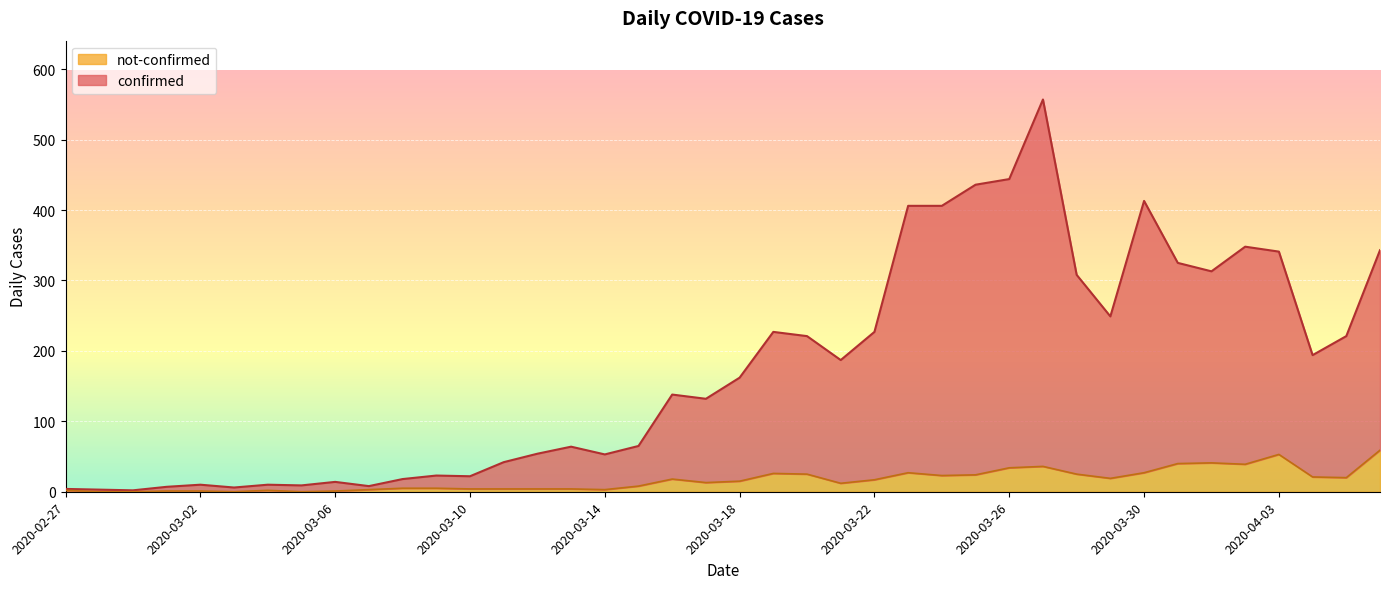

What is the total value across all series at 2020-04-06?

402